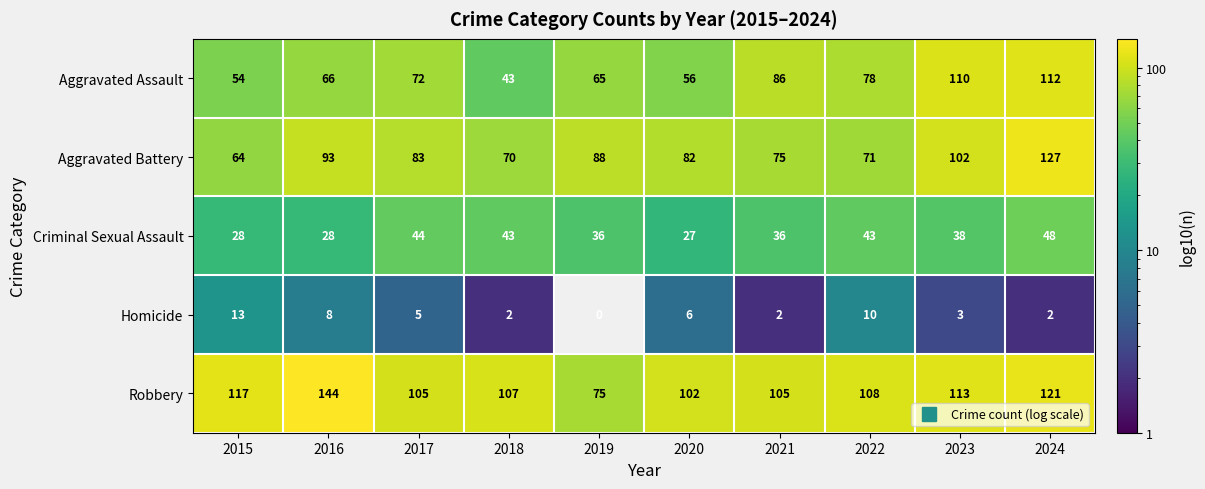

What is the sum of all Aggravated Battery values?

855